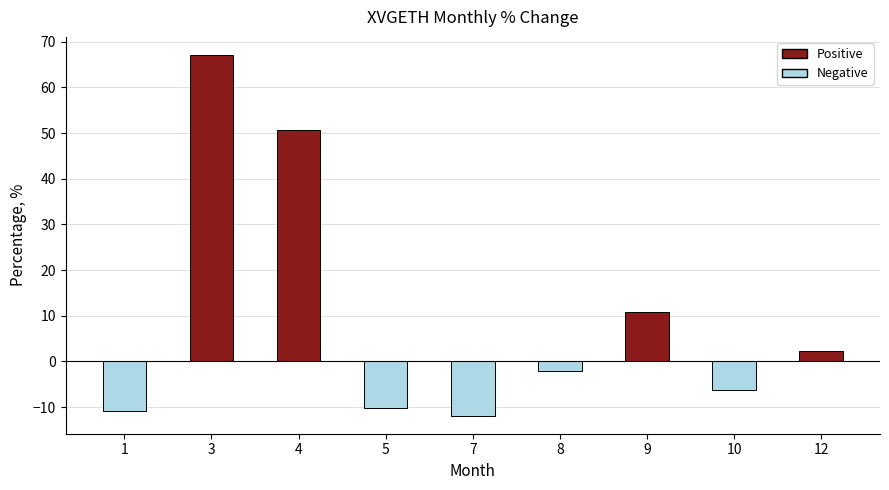

Count the number of categories in the chart.

9